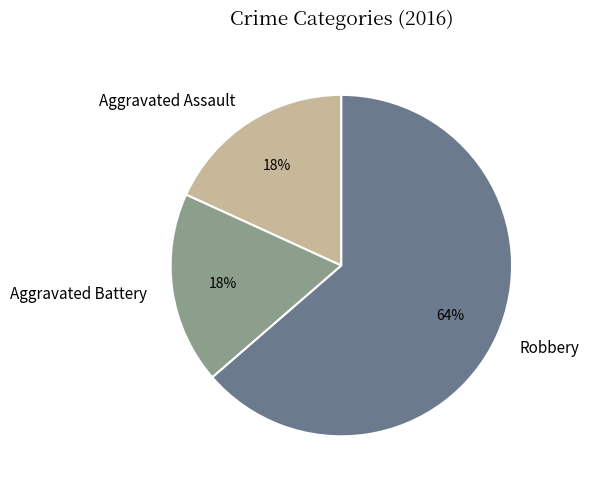

To the nearest percent, what is the combined percentage of Aggravated Assault and Aggravated Battery?

36%